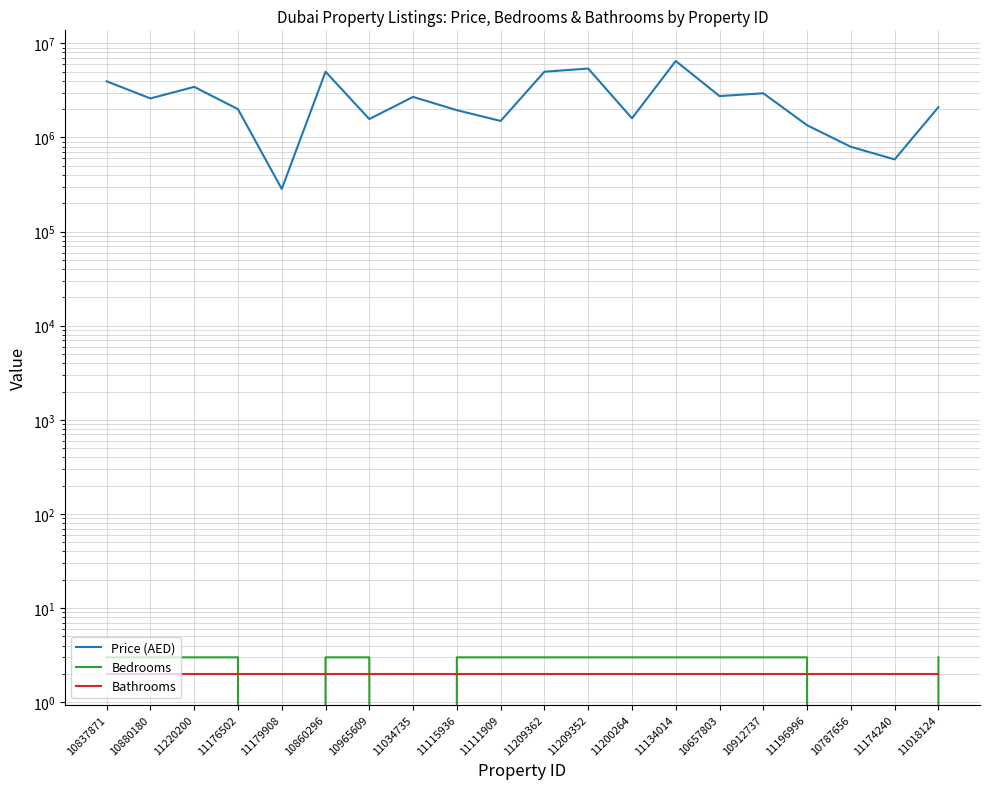

At which category does Bedrooms reach its first local valley?

11179908